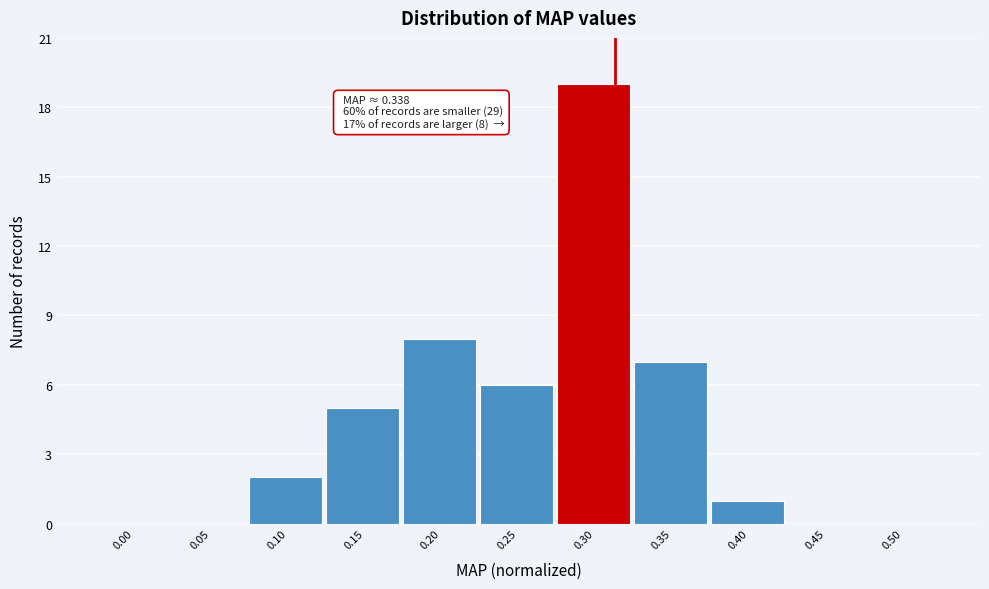

Reading left to right, list all the values displayed in this chart.

0.00=0	0.05=0	0.10=2	0.15=5	0.20=8	0.25=6	0.30=19	0.35=7	0.40=1	0.45=0	0.50=0